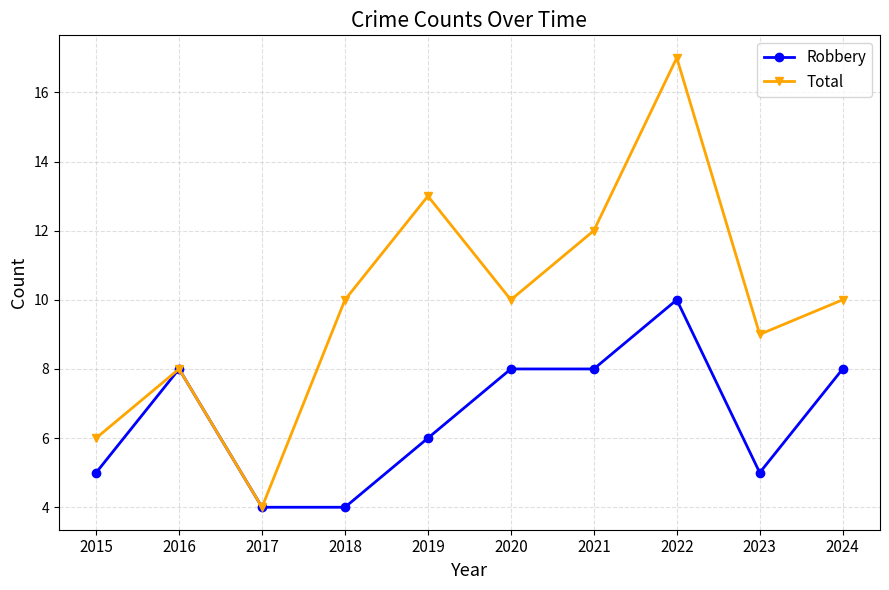

At which category does Total reach its first local valley?

2017